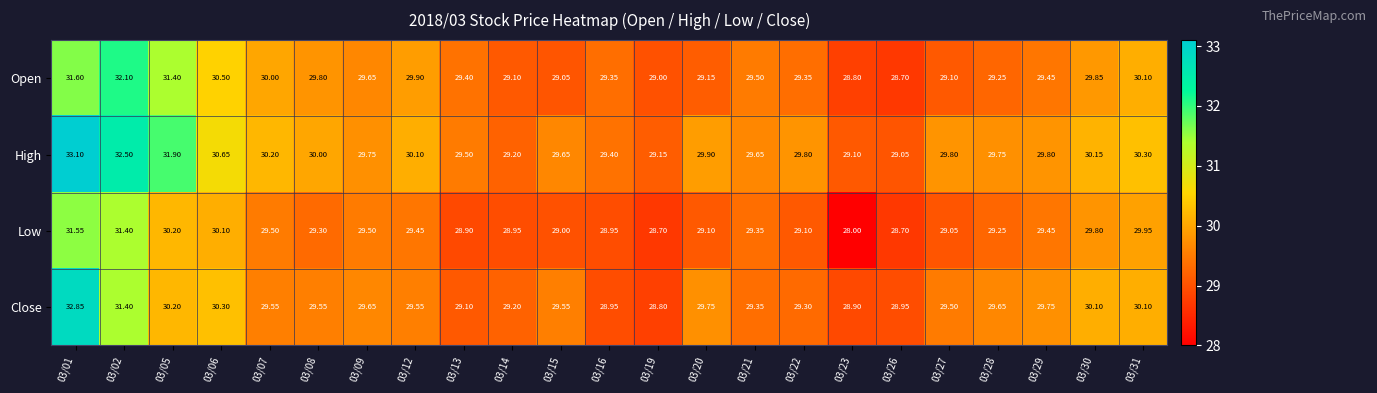

Which series has the largest total across all categories?

High